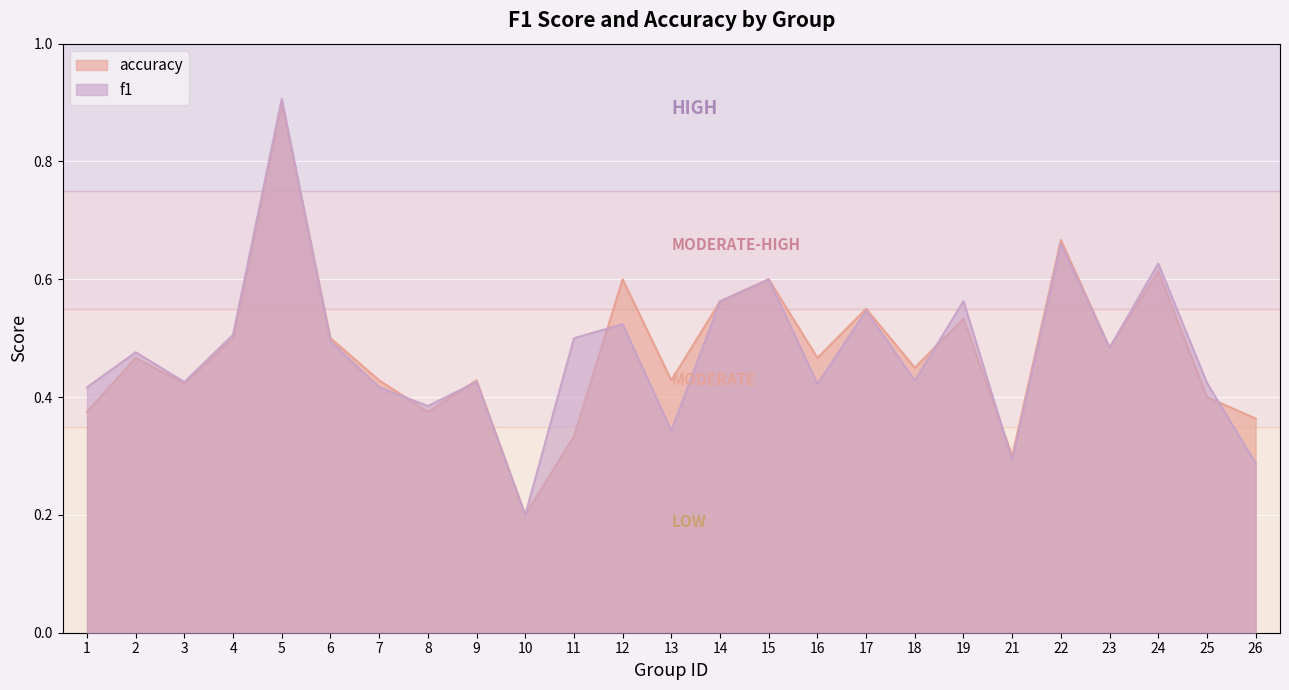

What is the smallest value displayed?

0.2